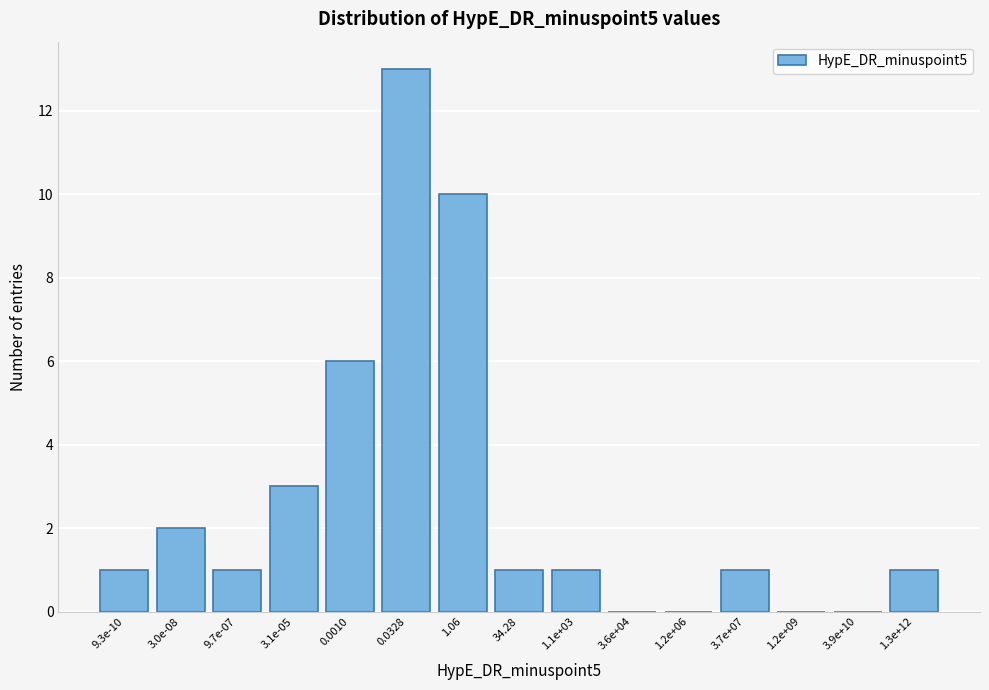

Reading left to right, extract all data points from this chart.

9.3e-10=1	3.0e-08=2	9.7e-07=1	3.1e-05=3	0.0010=6	0.0328=13	1.06=10	34.28=1	1.1e+03=1	3.6e+04=0	1.2e+06=0	3.7e+07=1	1.2e+09=0	3.9e+10=0	1.3e+12=1